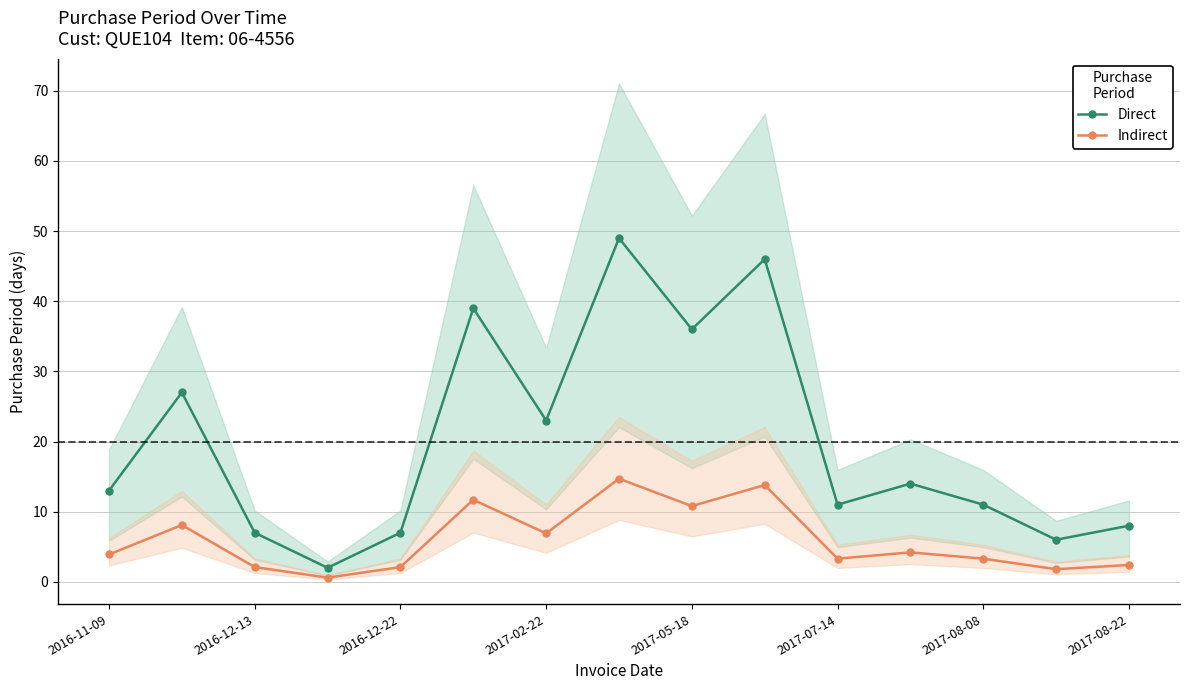

What is the minimum value for Direct?

2.0